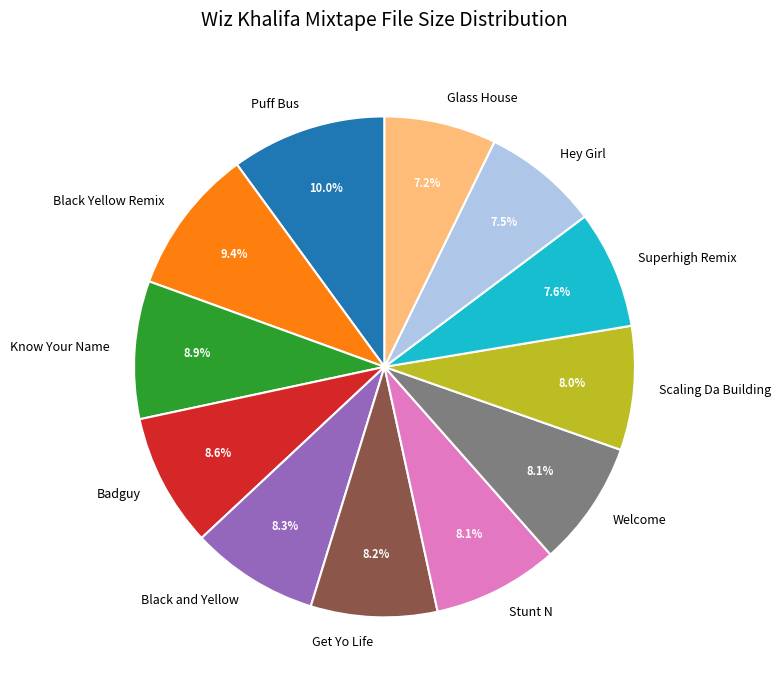

How many slices are in this pie chart?

12